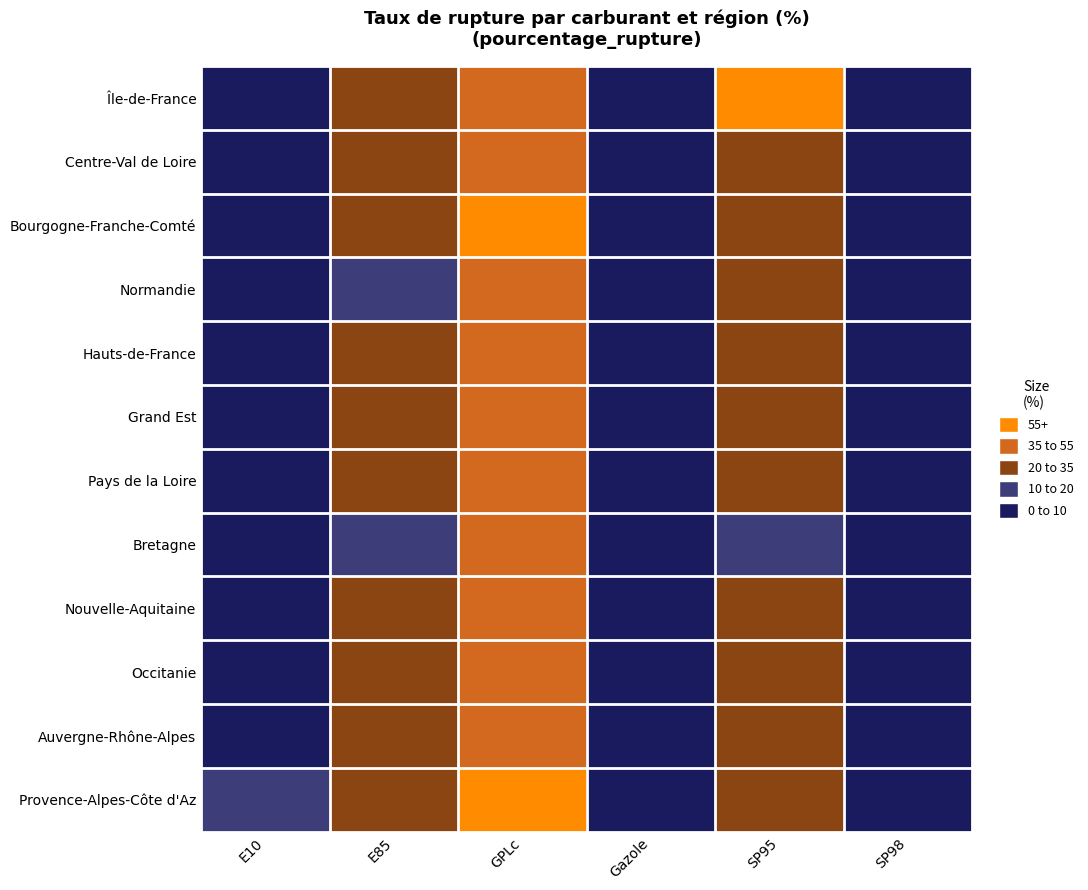

At E10, list the series in order from smallest to largest.

Bretagne, Pays de la Loire, Normandie, Hauts-de-France, Nouvelle-Aquitaine, Île-de-France, Grand Est, Occitanie, Bourgogne-Franche-Comté, Auvergne-Rhône-Alpes, Centre-Val de Loire, Provence-Alpes-Côte d'Az